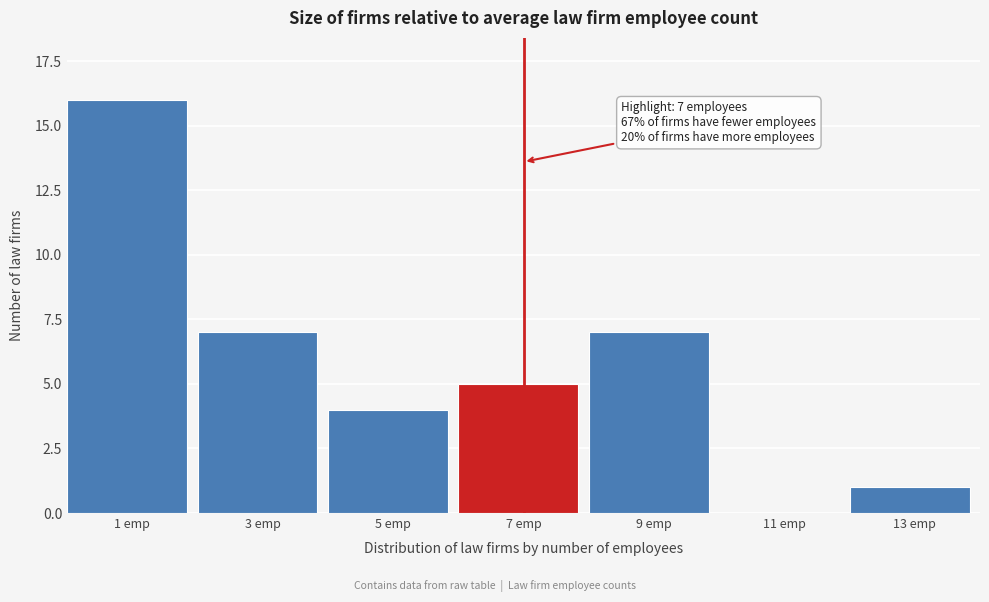

Reading left to right, what are all the values shown in this chart?

1 emp=16	3 emp=7	5 emp=4	7 emp=5	9 emp=7	11 emp=0	13 emp=1